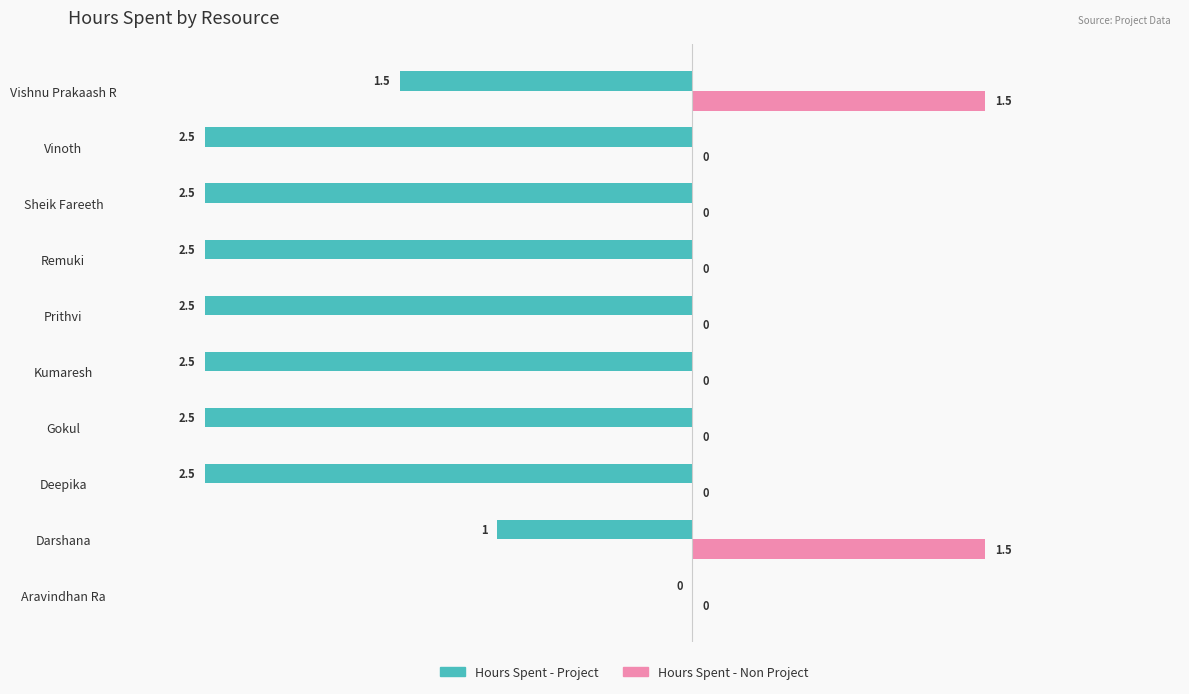

How many Hours Spent - Non Project values are between 0 and 1?

8